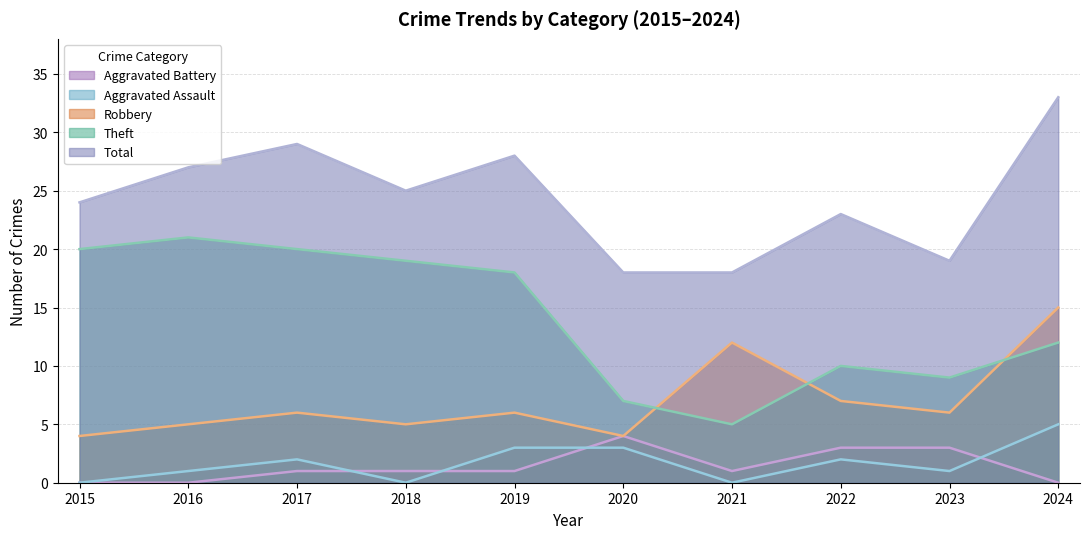

What is the difference between the Aggravated Assault values at 2020 and 2022?

1